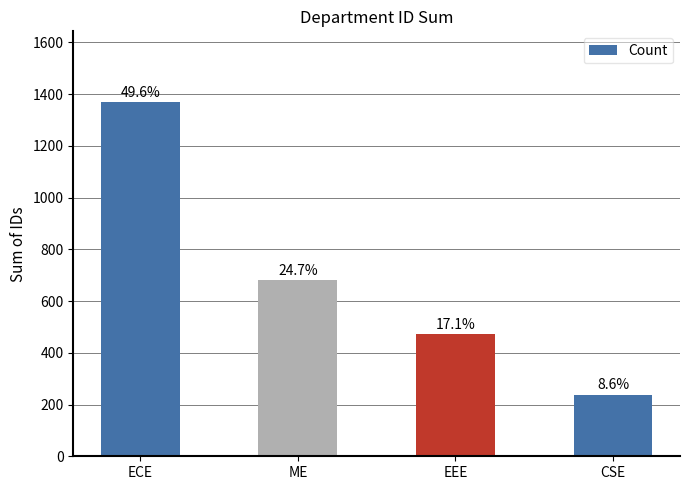

Read the value at CSE, to the nearest 100.

200